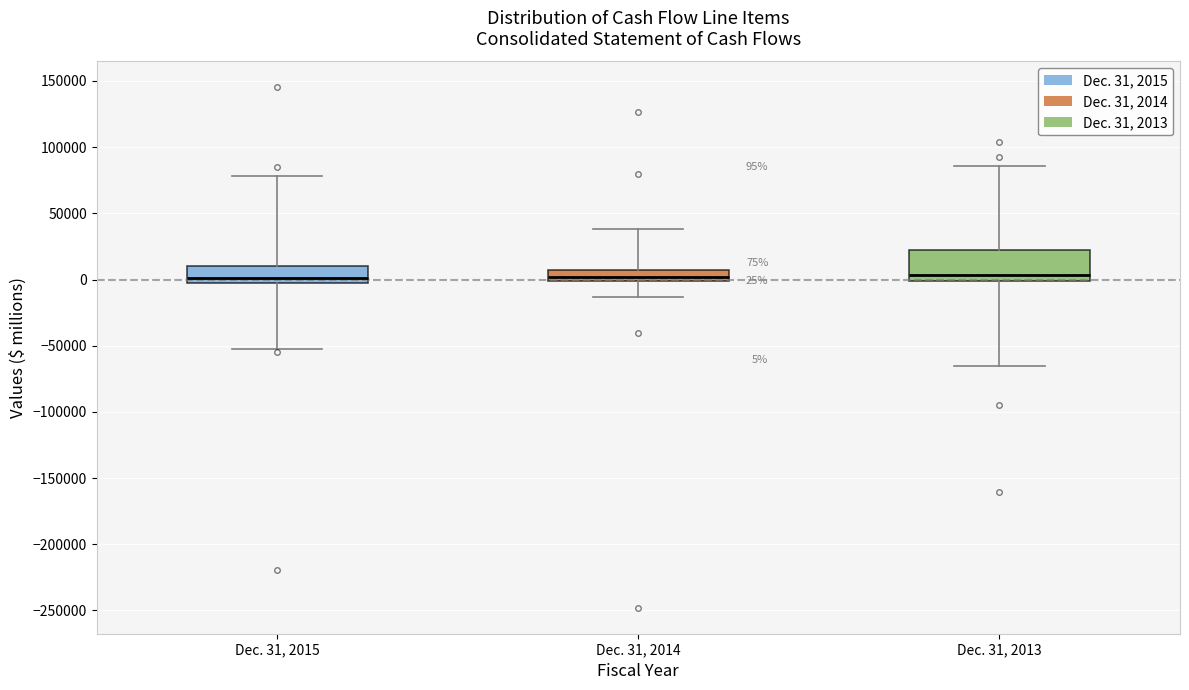

Comparing the boxes themselves (not the whiskers), which one is the tallest?

Dec. 31, 2013